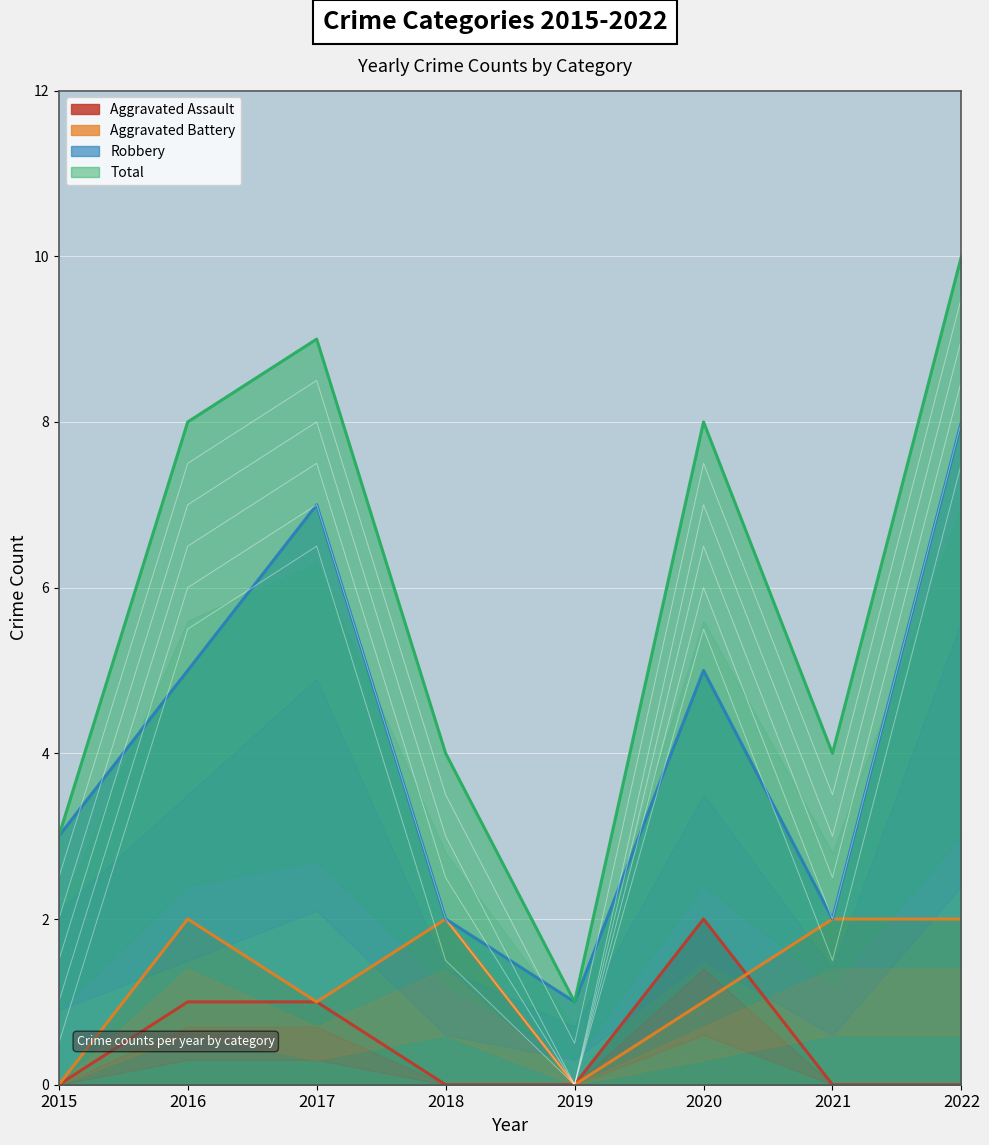

How many positive values does the Aggravated Battery series have?

6